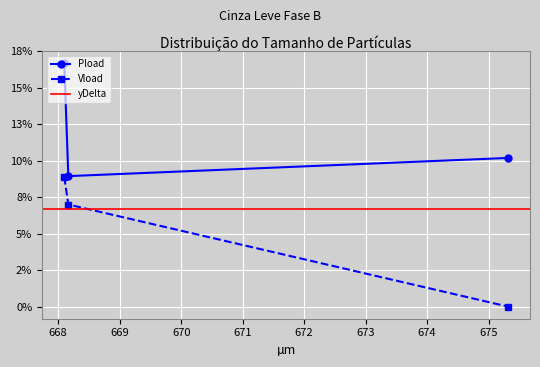

Which label corresponds to the largest value in the chart?

668.1